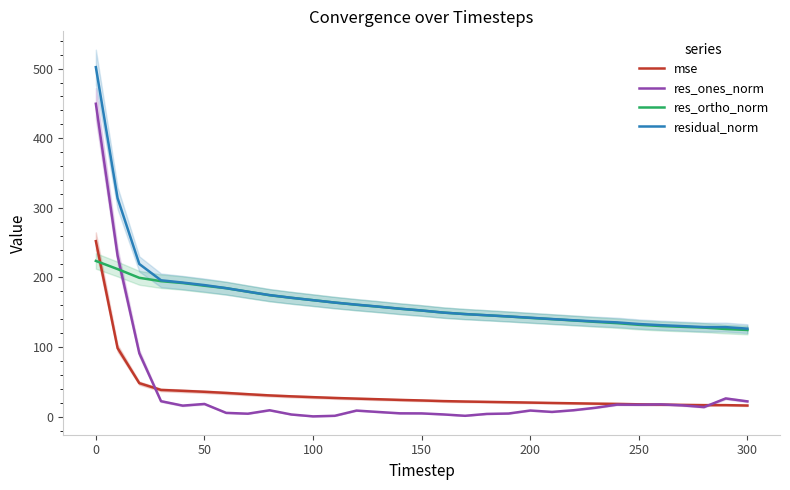

The value of mse at 300 is 16.0. True or false?

True